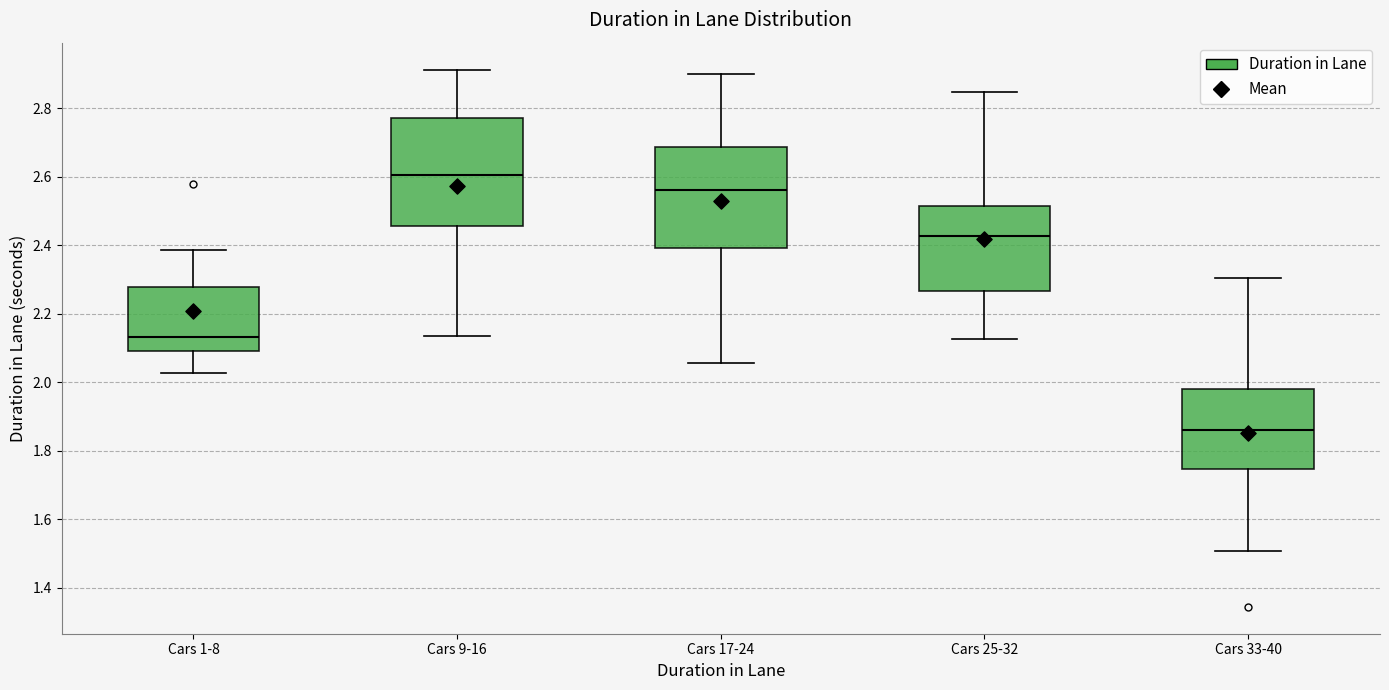

Where does the upper whisker of the box for Cars 9-16 end on the y-axis? The values are not printed on the chart, so give them approximately, as read against the axis.

2.92